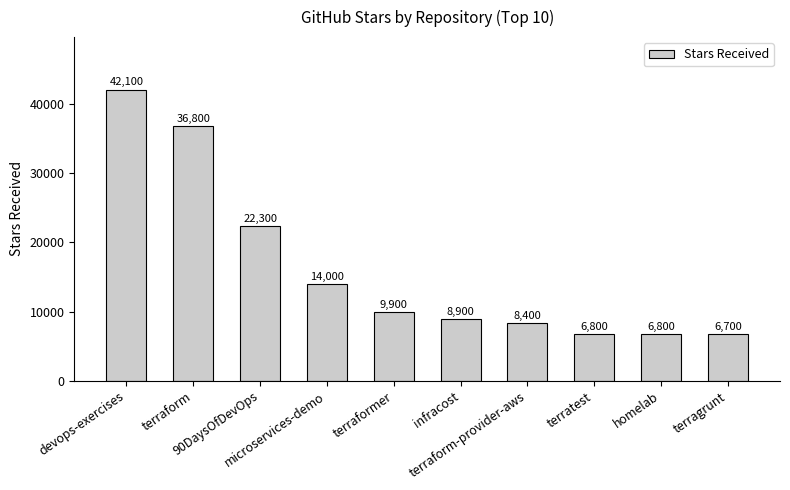

Reading right to left, transcribe all the data shown in this chart.

6700	6800	6800	8400	8900	9900	14000	22300	36800	42100